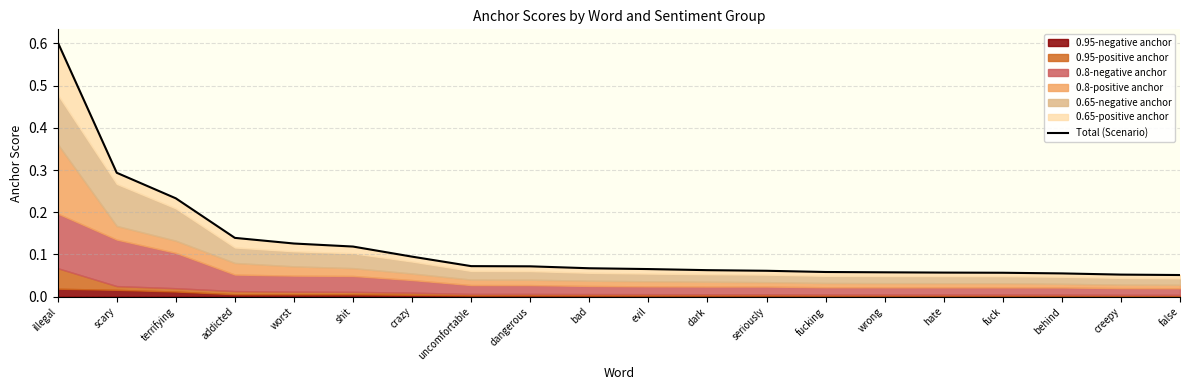

Reading left to right, list all the values displayed in this chart.

0.6	0.3	0.2	0.1	0.1	0.1	0.1	0.1	0.1	0.1	0.1	0.1	0.1	0.1	0.1	0.1	0.1	0.1	0.1	0.1